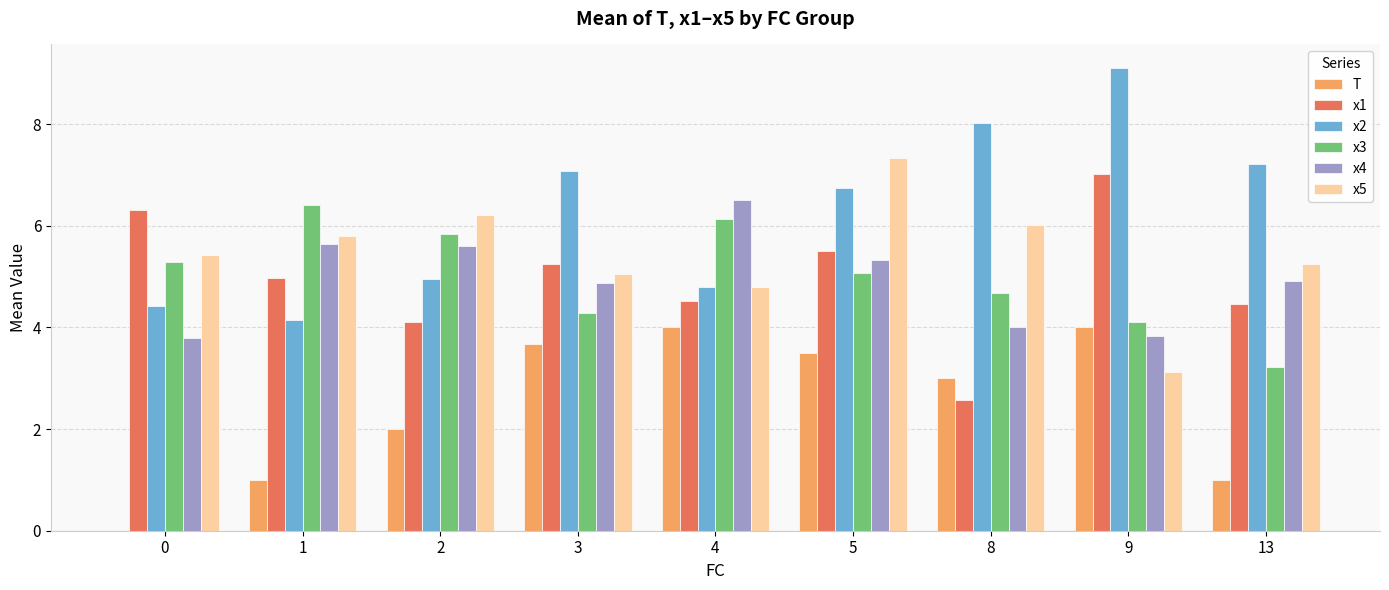

What is the sum of the x1 values at 4 and 8?

7.1